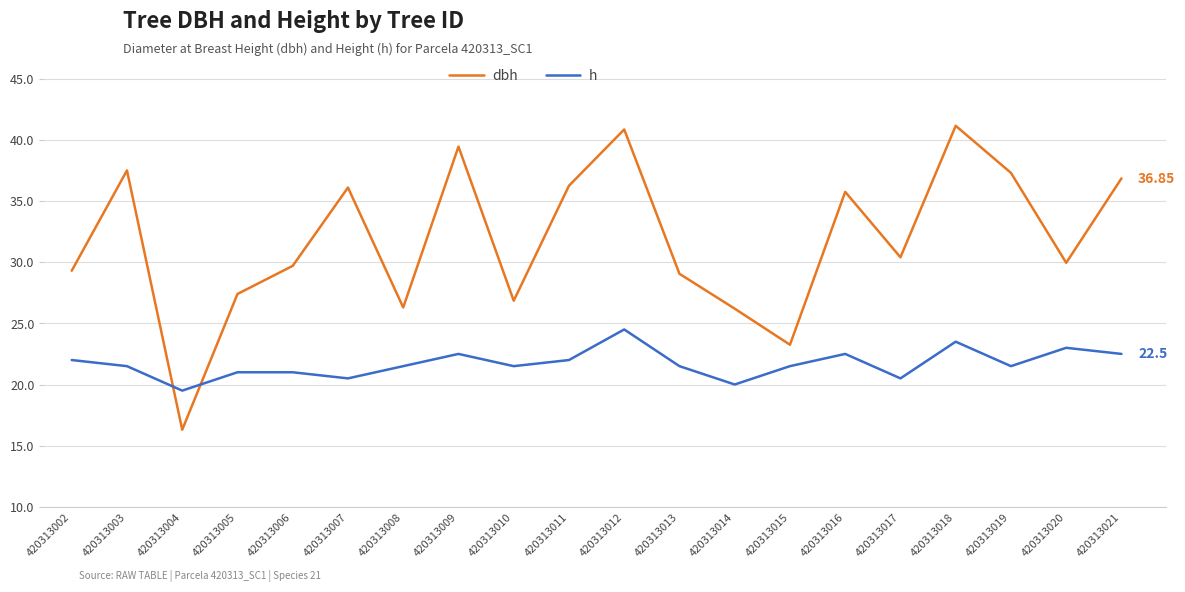

What is the total value across all series at 420313005?

48.4